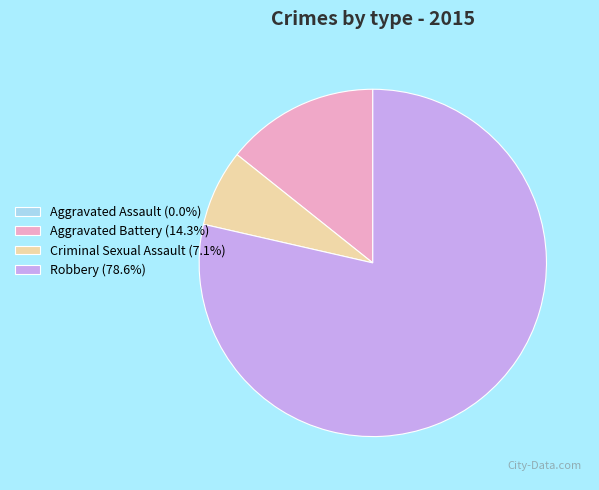

True or false: Aggravated Battery accounts for 2% of the total.

False